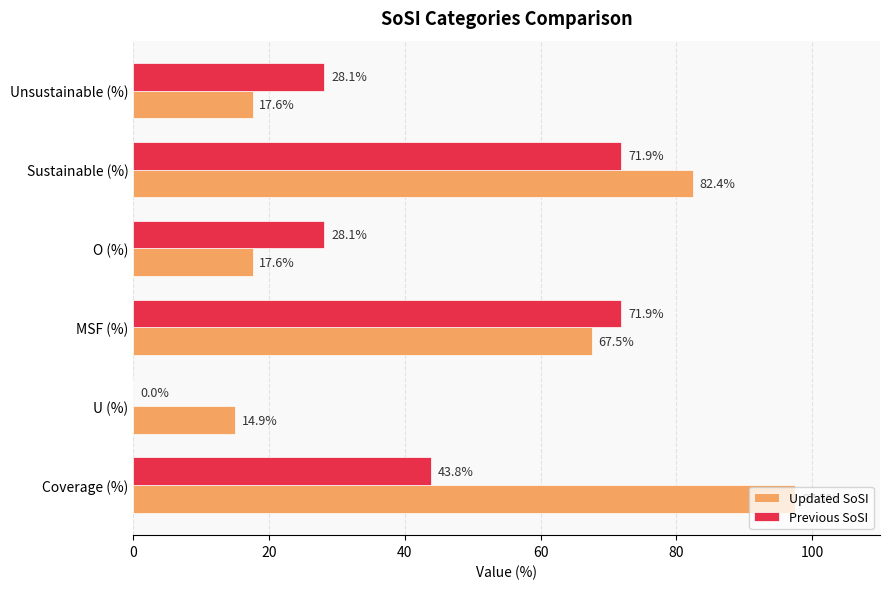

Read the Previous SoSI value at Unsustainable (%).

28.1